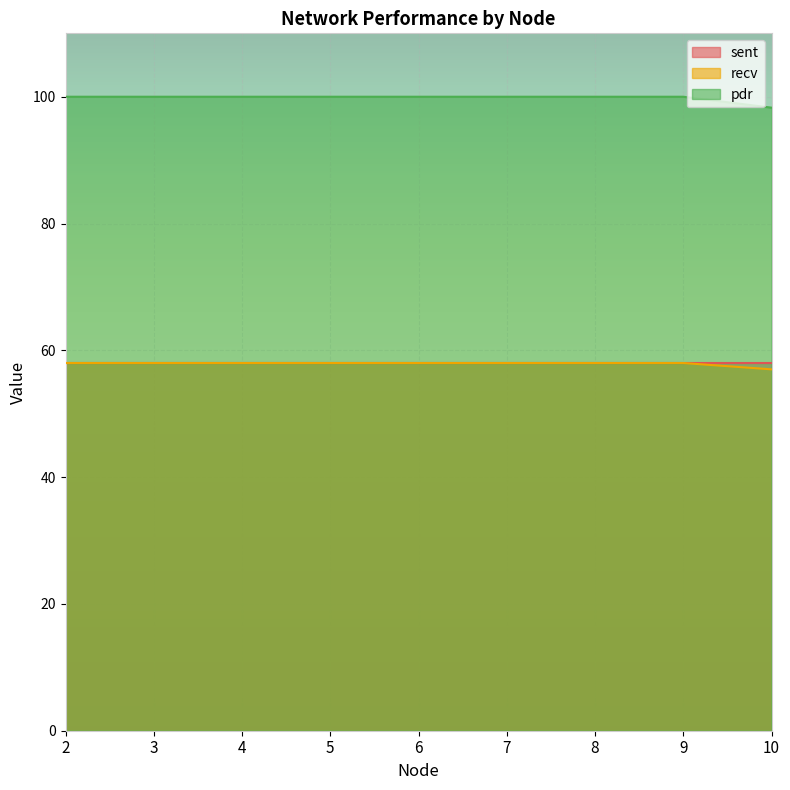

What is the minimum value for pdr?

98.3